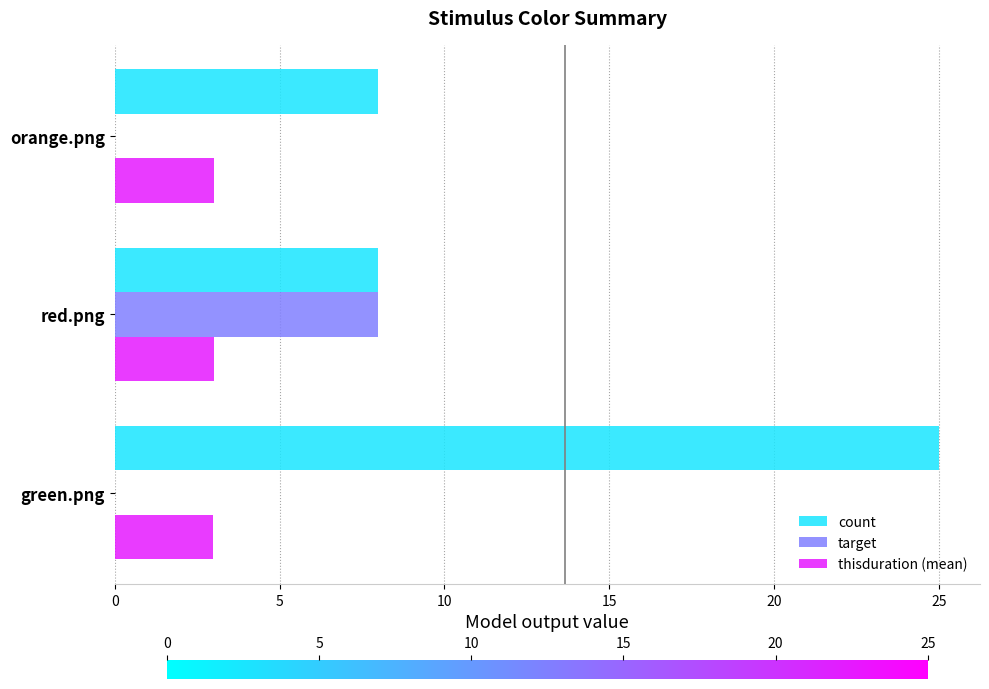

How many data points does each series have?

3